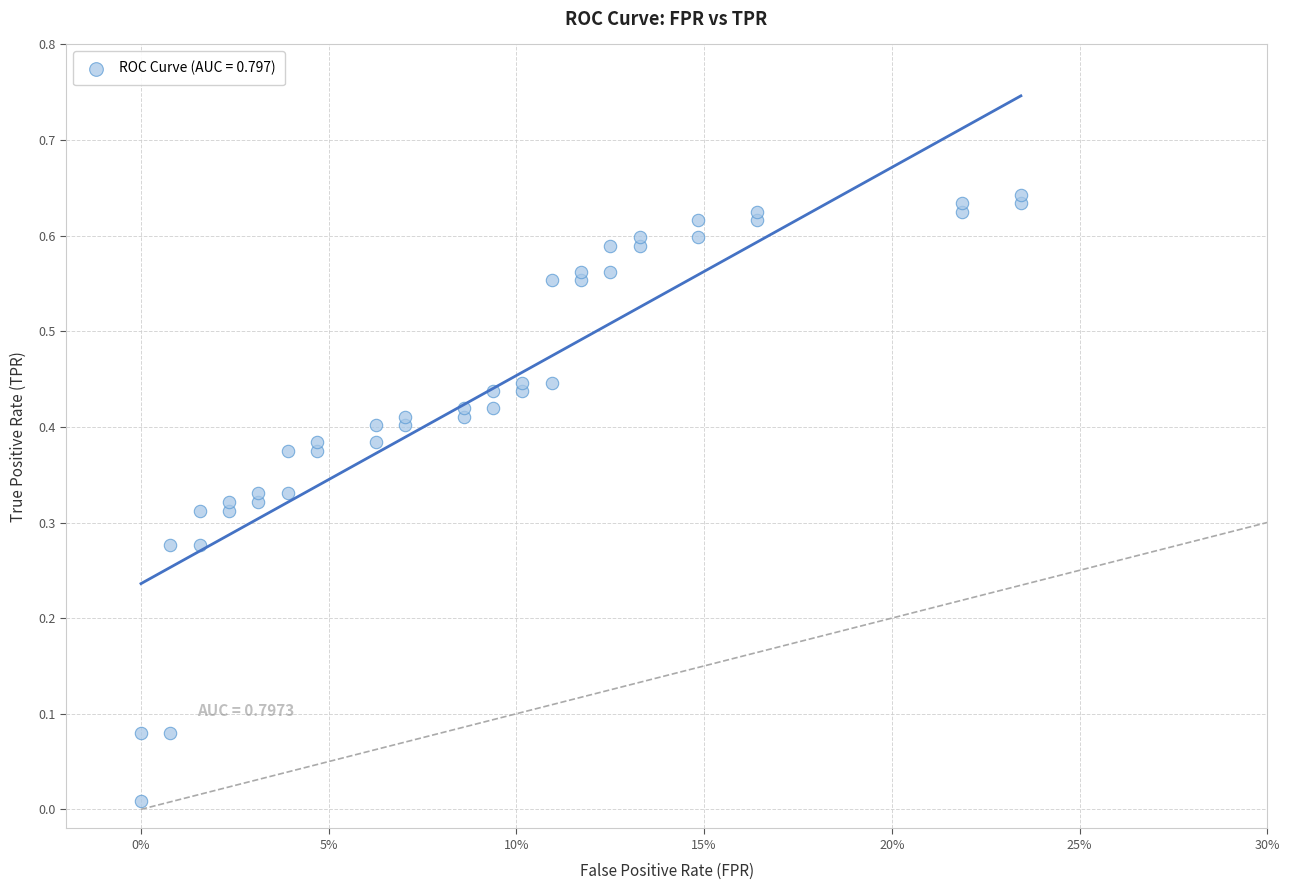

How many points are shown in the scatter plot?

40